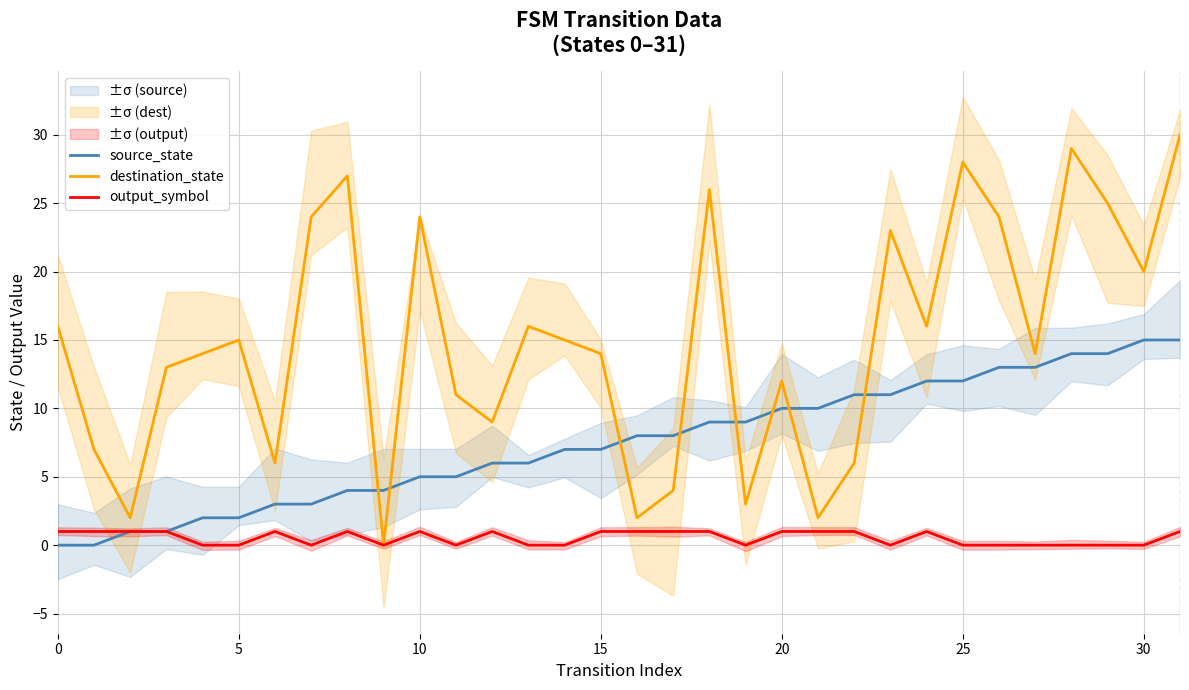

Reading right to left, transcribe all the data shown in this chart.

source_state: 15	15	14	14	13	13	12	12	11	11	10	10	9	9	8	8	7	7	6	6	5	5	4	4	3	3	2	2	1	1	0	0
destination_state: 30	20	25	29	14	24	28	16	23	6	2	12	3	26	4	2	14	15	16	9	11	24	0	27	24	6	15	14	13	2	7	16
output_symbol: 1	0	0	0	0	0	0	1	0	1	1	1	0	1	1	1	1	0	0	1	0	1	0	1	0	1	0	0	1	1	1	1